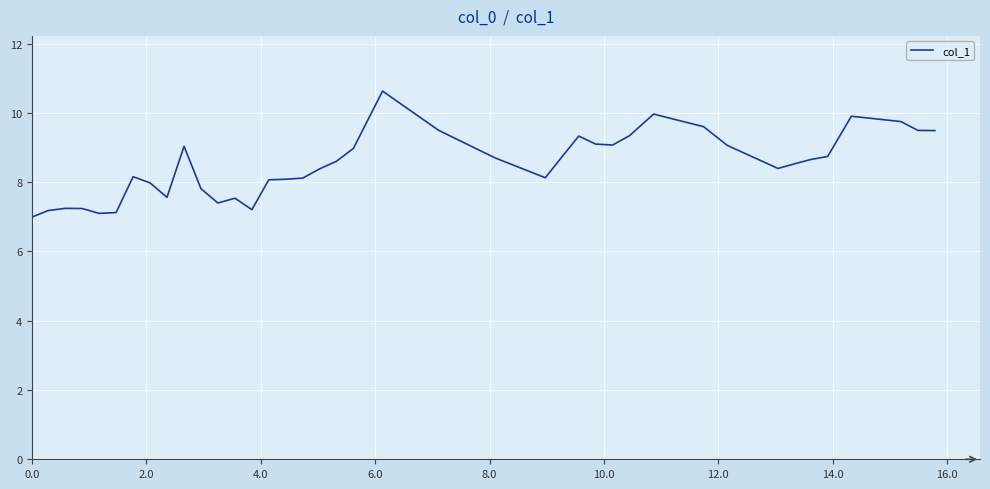

What is the difference between the maximum and minimum values?

3.6